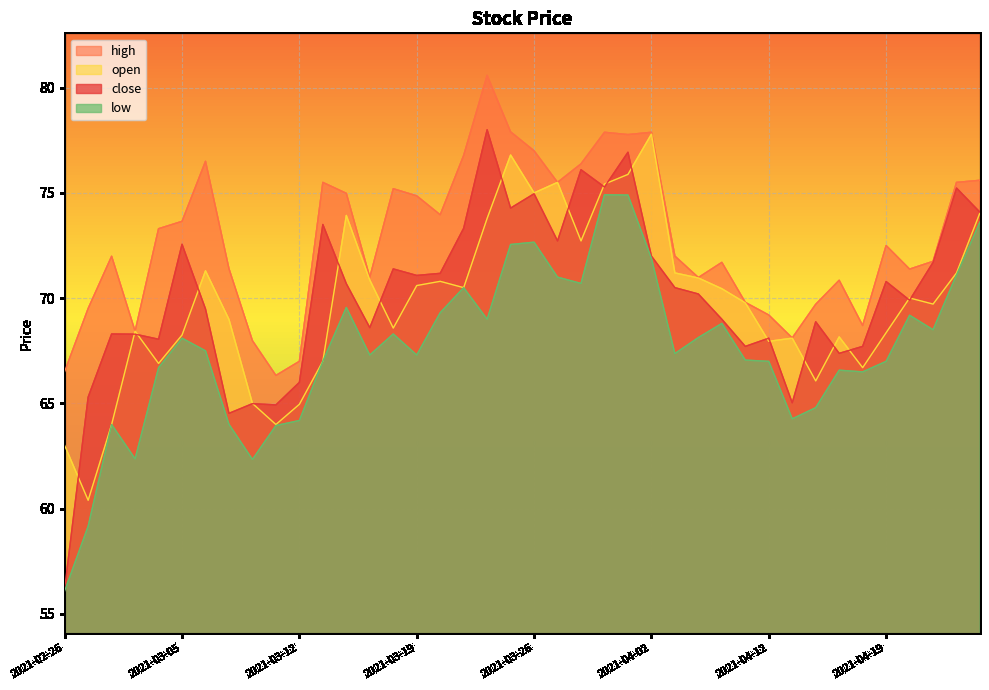

What is the highest value of the low series?

74.9